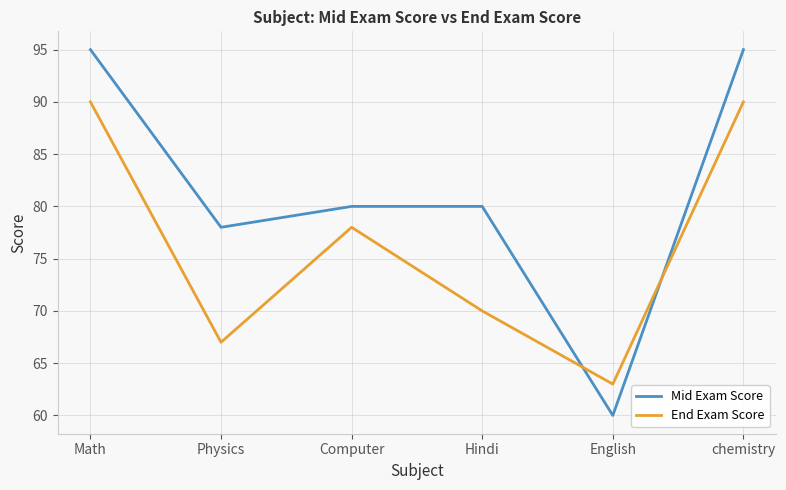

Rank the series by their average value, from lowest to highest.

End Exam Score, Mid Exam Score